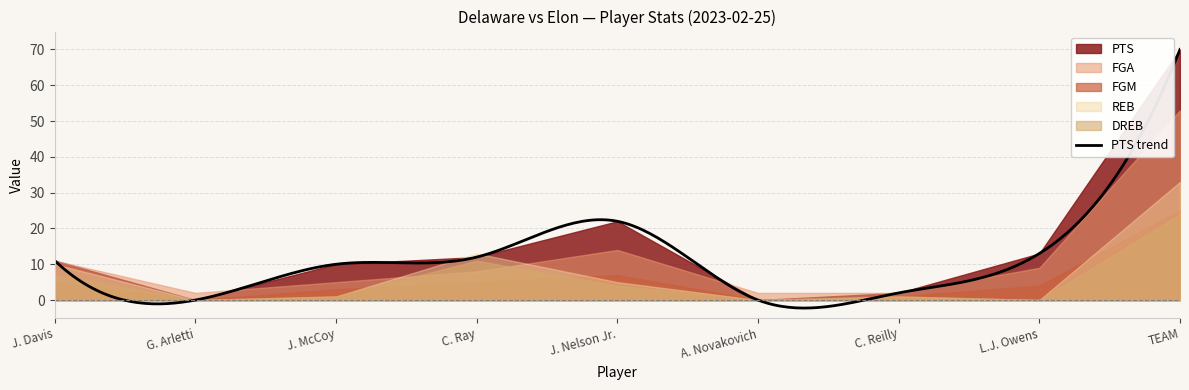

At how many categories does at least one series exceed 11?

4